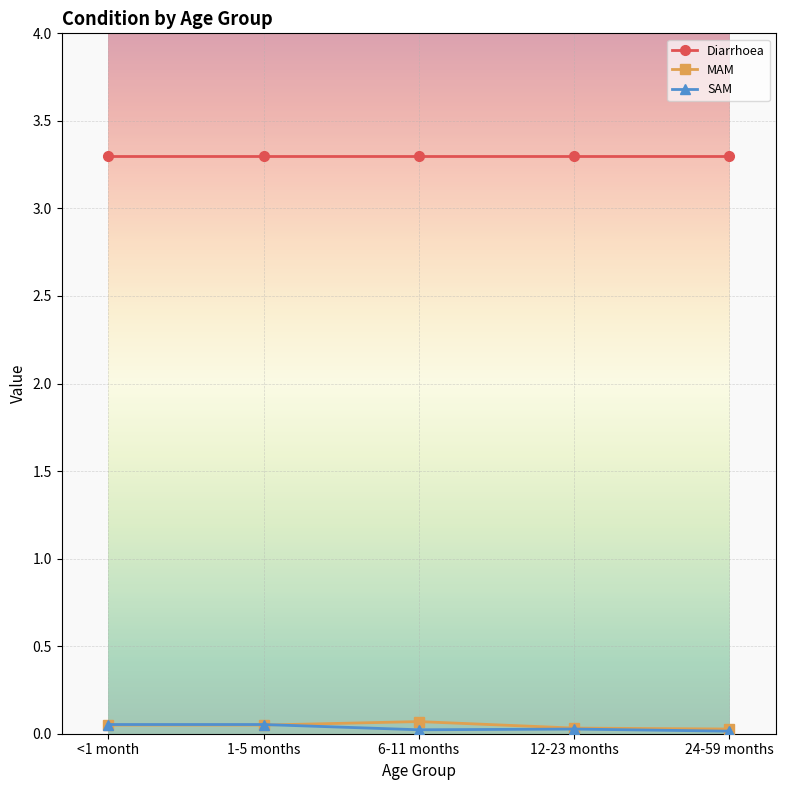

What is the label of the 2nd point from the right?

12-23 months